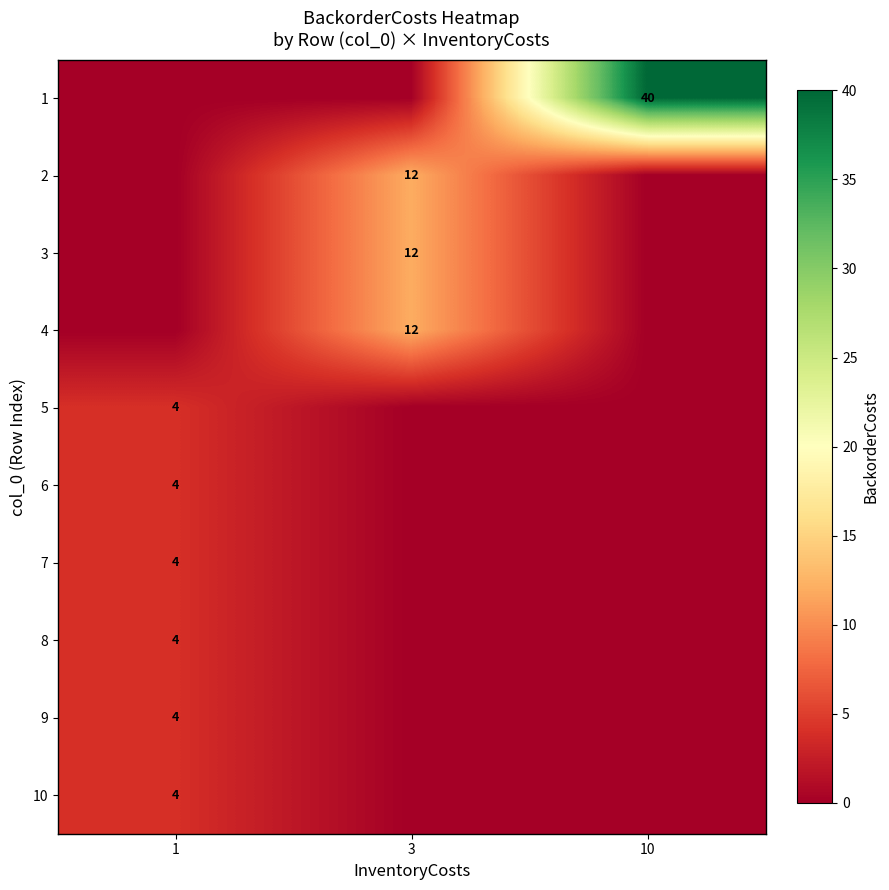

What is the total value across all series at 1?

24